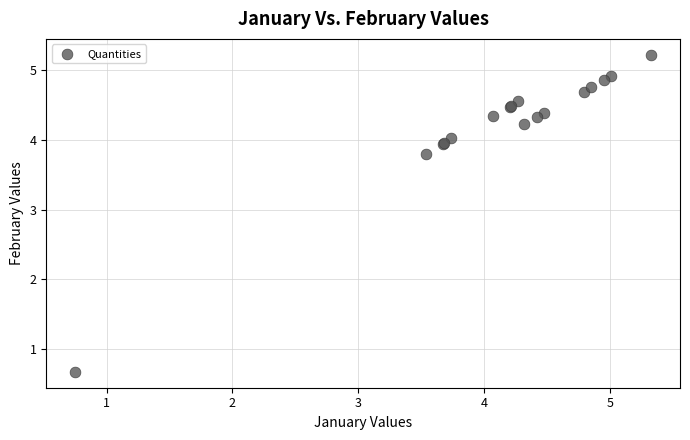

What Y value in the scatter plot is closest to 2?

0.7